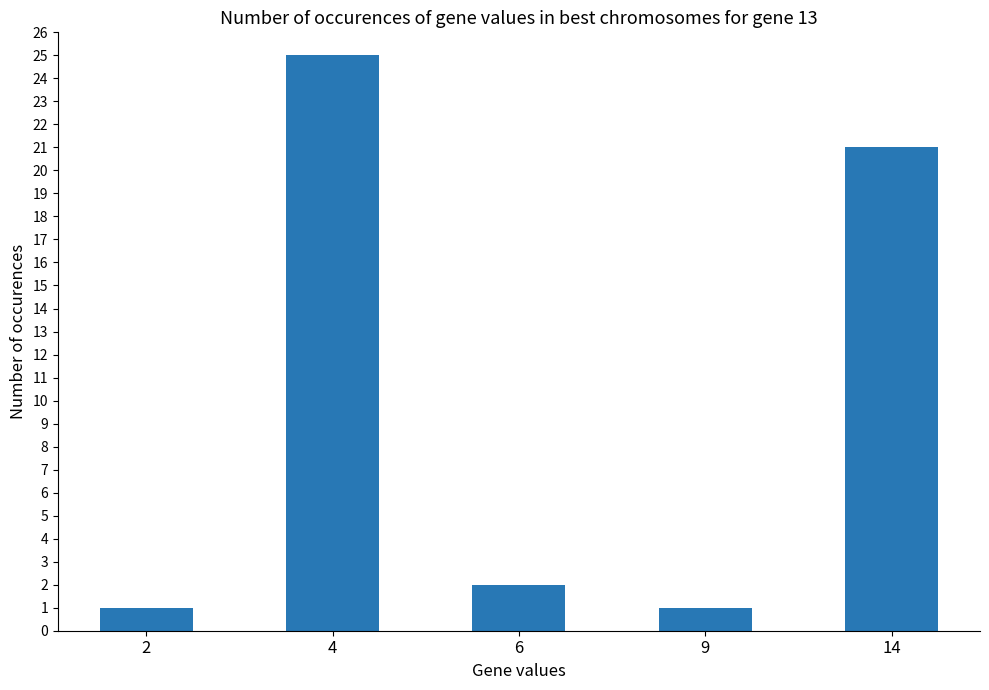

At which label is the value closest to 13?

14